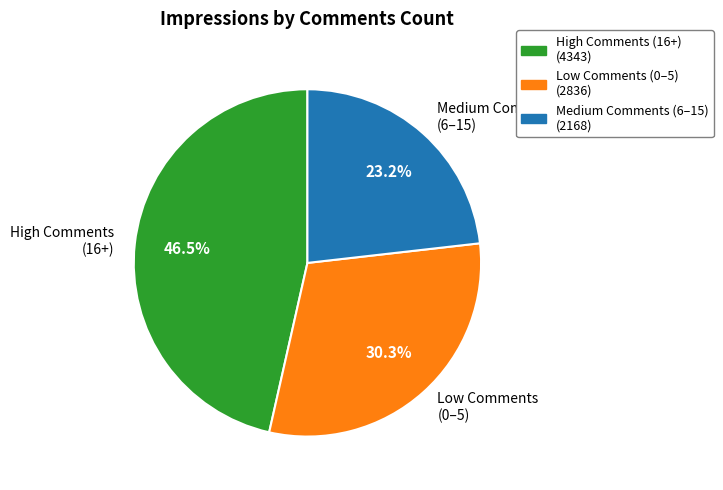

Between Medium Comments (6–15) and High Comments (16+), which is larger?

High Comments (16+)